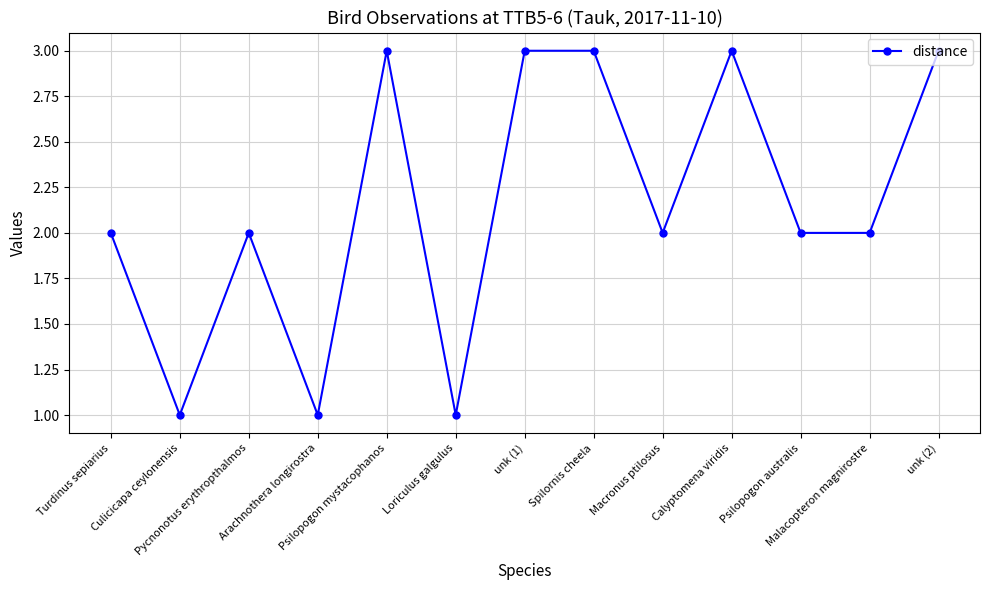

What is the greatest value displayed?

3